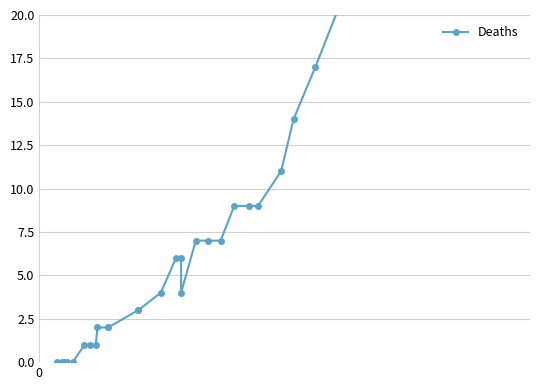

What is the sum of all values?

569